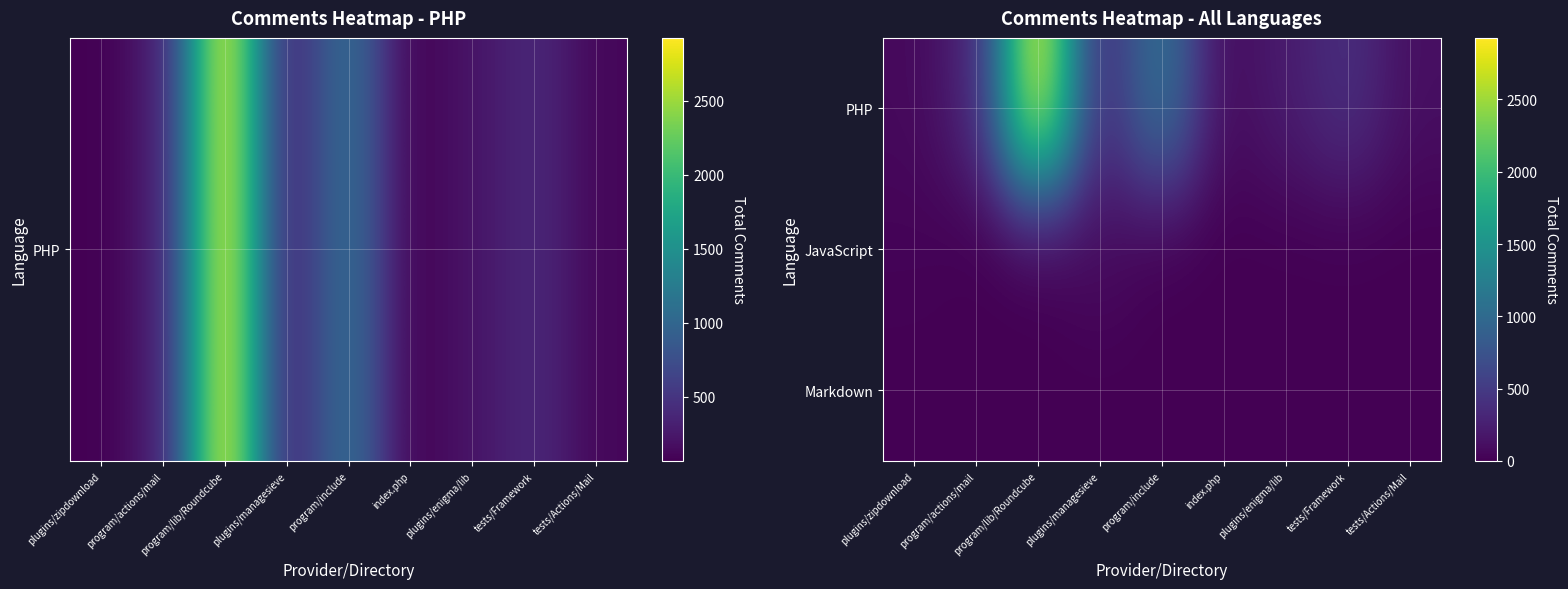

Reading left to right, extract all data points from this chart.

PHP: plugins/zipdownload=68	program/actions/mail=289	program/lib/Roundcube=2926	plugins/managesieve=292	program/include=1136	index.php=66	plugins/enigma/lib=219	tests/Framework=400	tests/Actions/Mail=114
JavaScript: plugins/zipdownload=26	program/actions/mail=0	program/lib/Roundcube=0	plugins/managesieve=96	program/include=0	index.php=0	plugins/enigma/lib=0	tests/Framework=0	tests/Actions/Mail=0
Markdown: plugins/zipdownload=0	program/actions/mail=0	program/lib/Roundcube=0	plugins/managesieve=0	program/include=0	index.php=0	plugins/enigma/lib=0	tests/Framework=0	tests/Actions/Mail=0